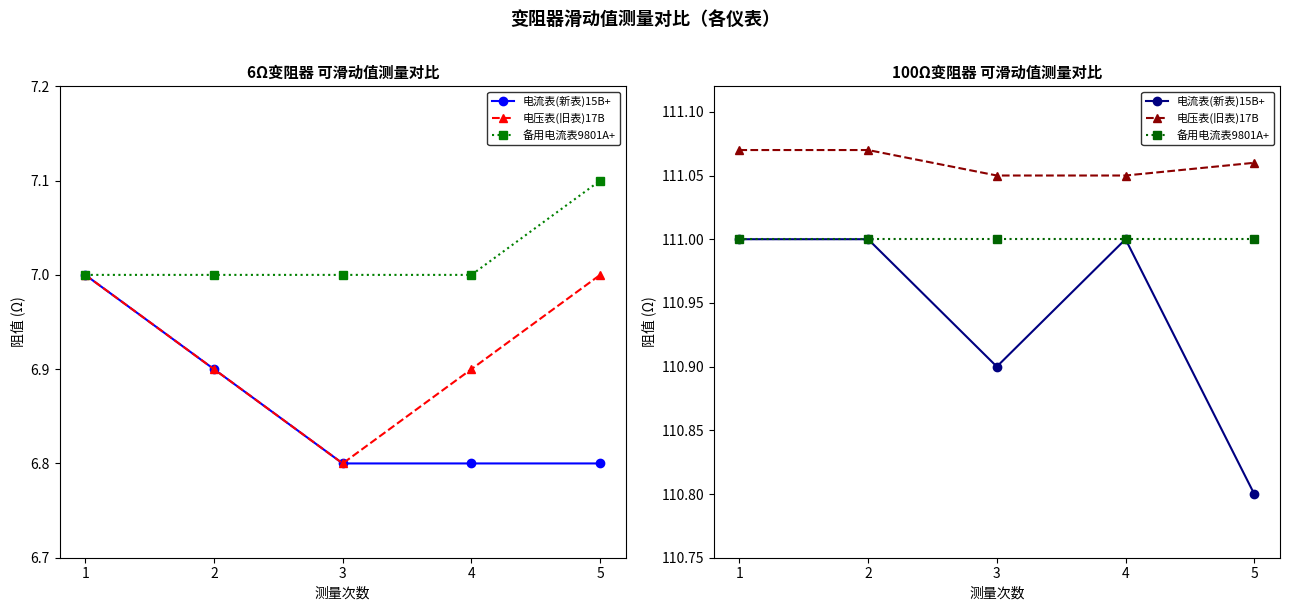

What is the sum of the 电压表(旧表)17B values at 2 and 5?

222.1